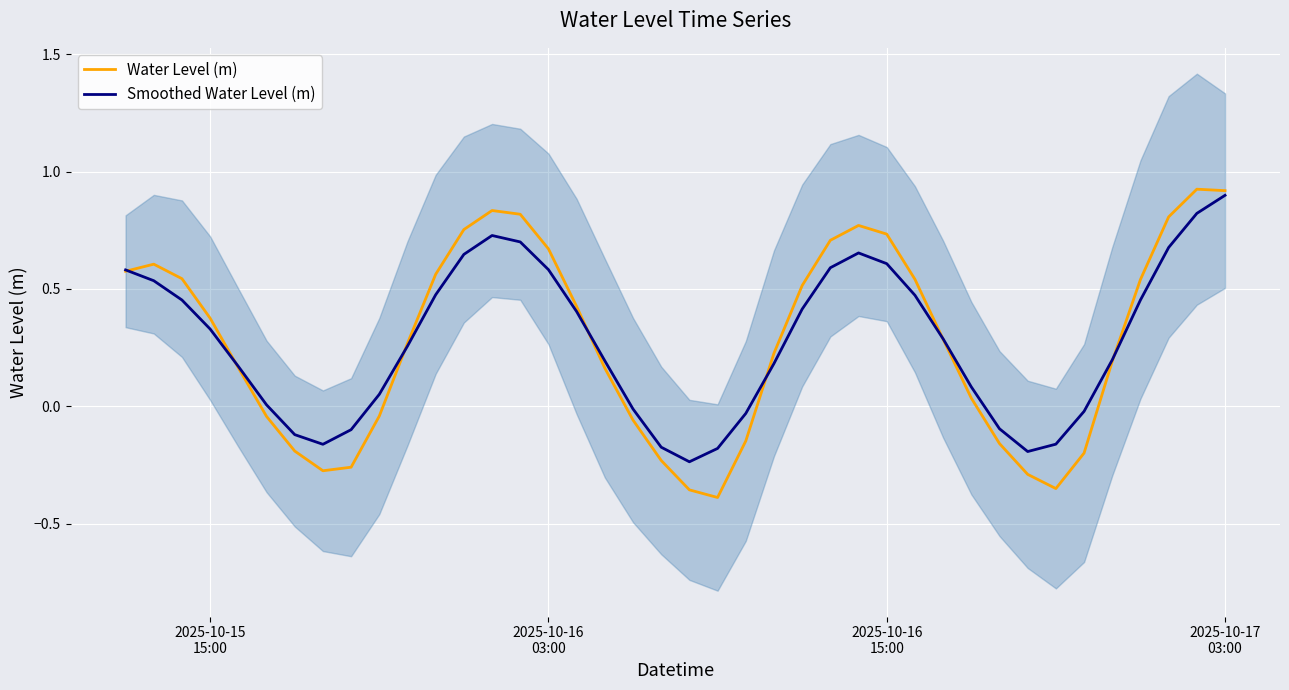

What are all the series names shown in the legend?

Water Level (m), Smoothed Water Level (m)